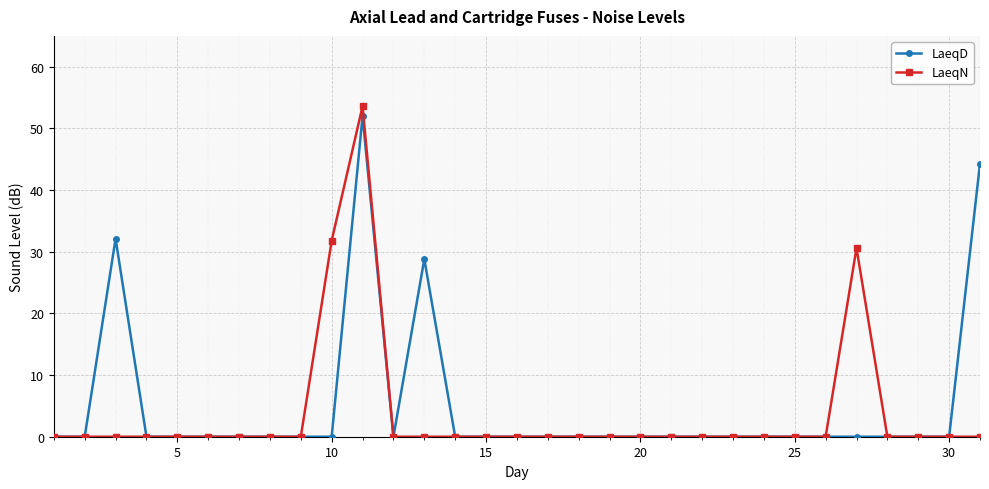

Which series has the widest spread of values?

LaeqN